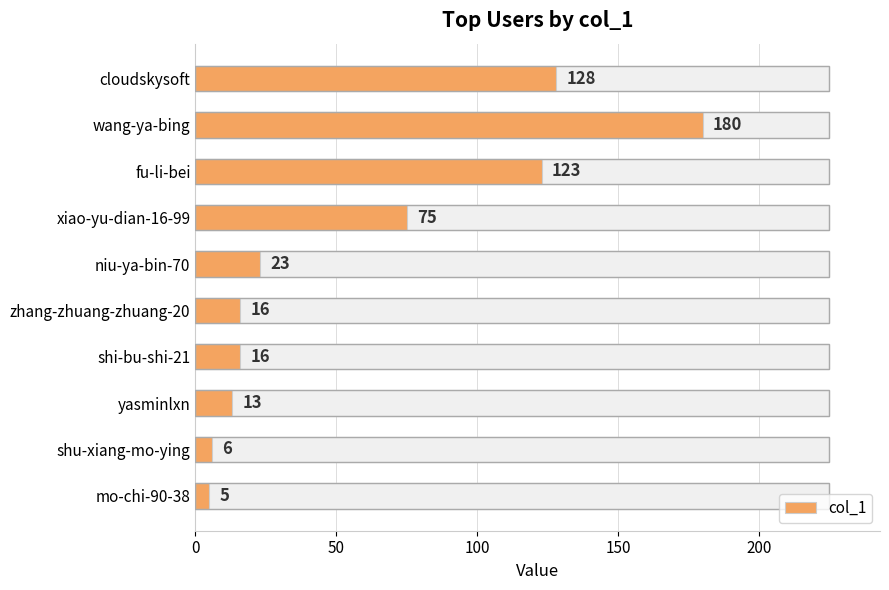

What is the sum of the values at mo-chi-90-38 and shu-xiang-mo-ying?

11